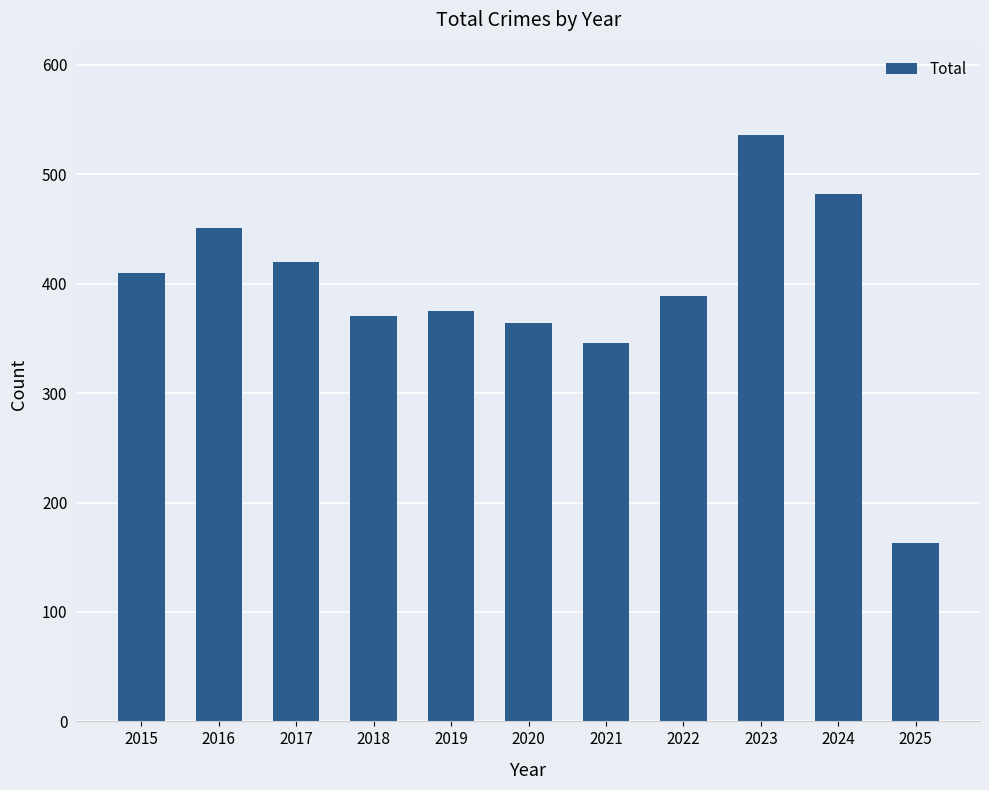

Where is the data nearest to the value 349?

2021